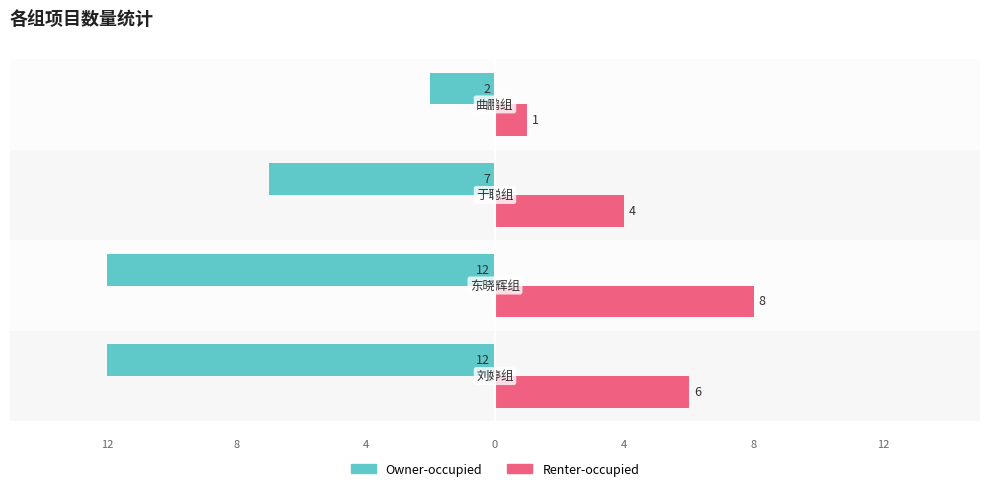

Which series has the largest range (max minus min)?

Owner-occupied